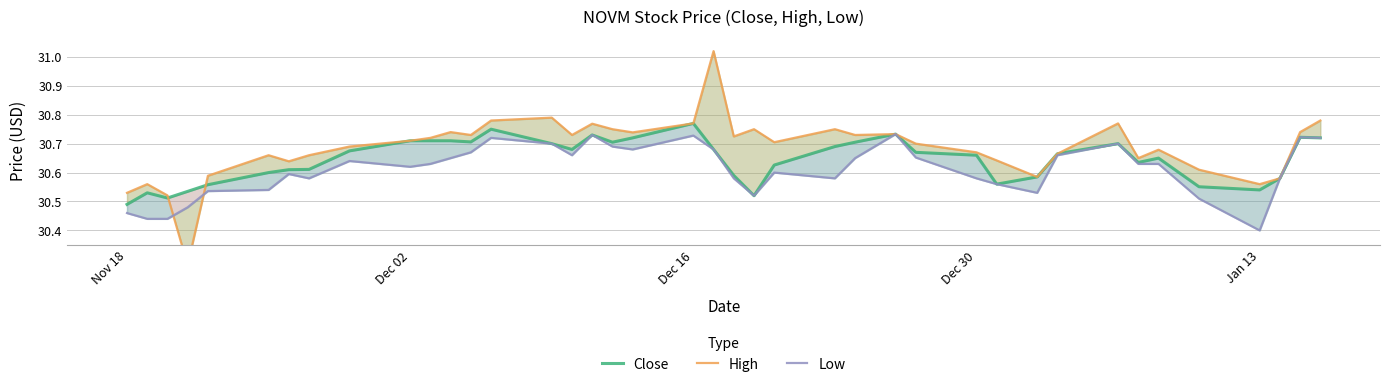

What is the maximum value for Low?

30.7